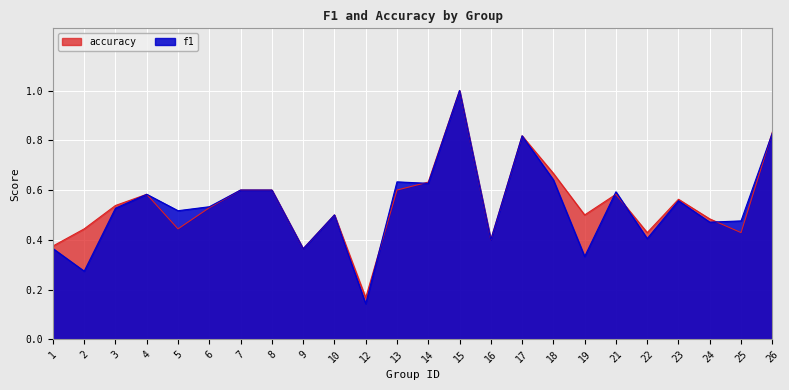

What is the value of the accuracy point at the 15th from the left?

0.4